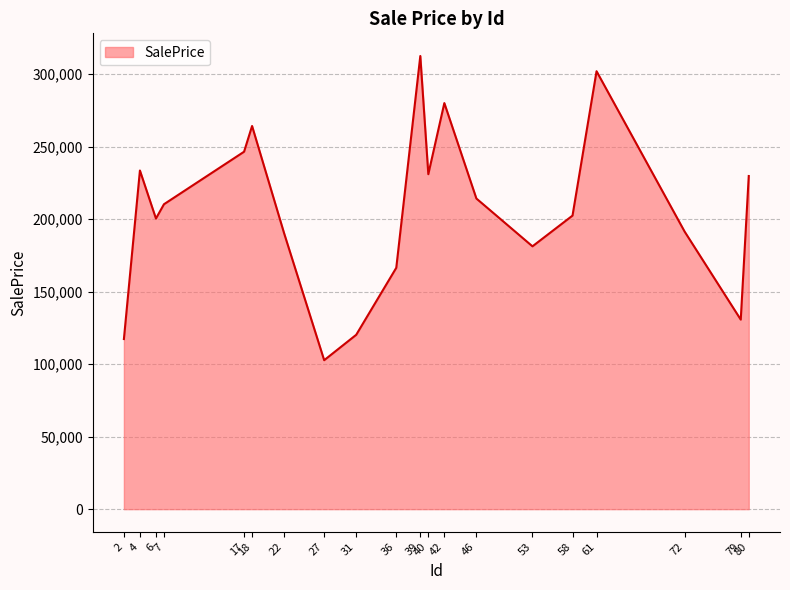

What is the change in value from 27 to 53?

+78535.9